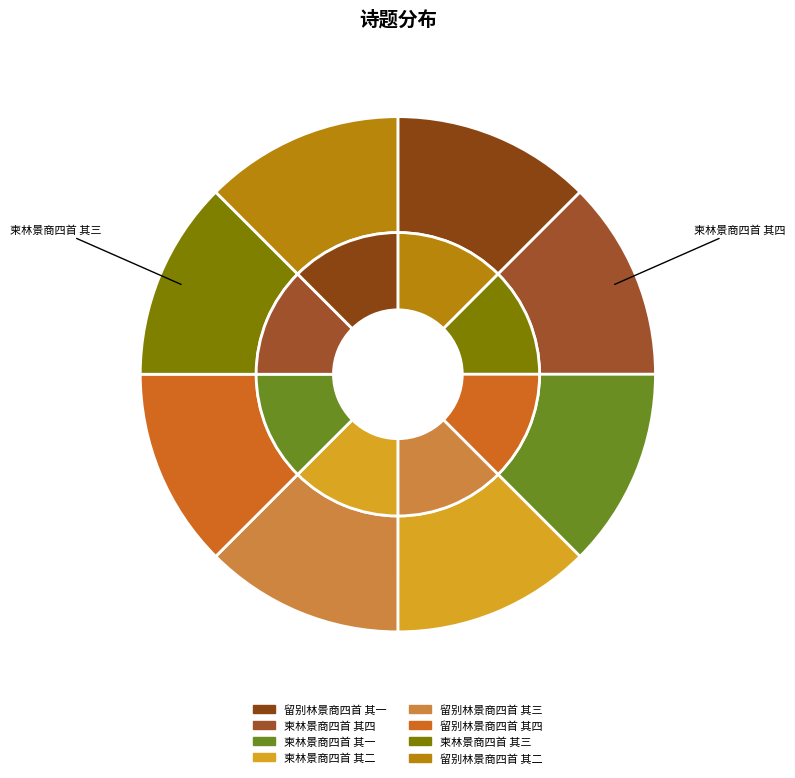

To the nearest percent, what is the combined percentage of 柬林景商四首 其三 and 留别林景商四首 其四?

25%